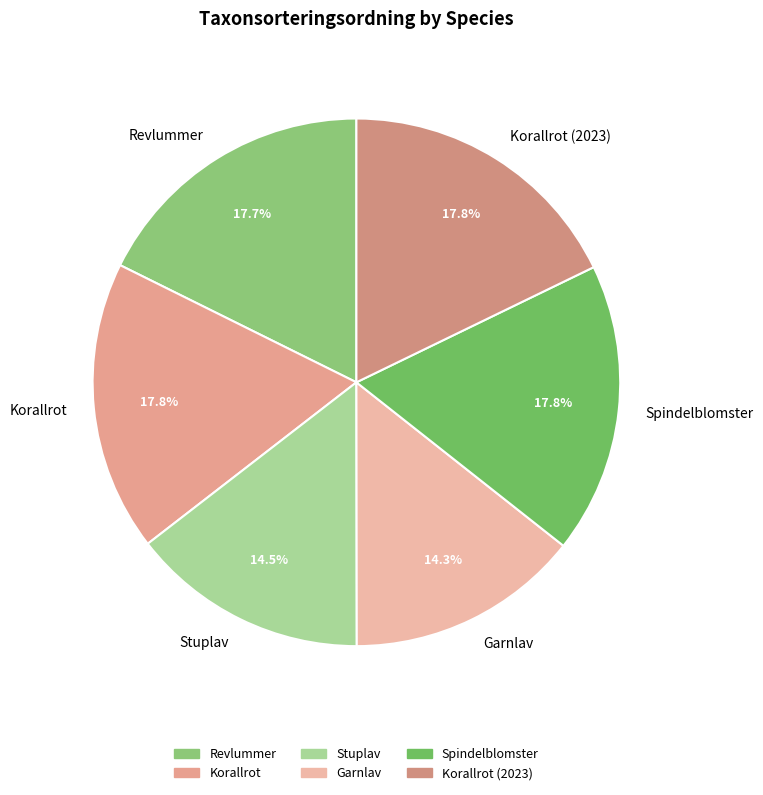

Does Stuplav account for over 50% of the chart?

No